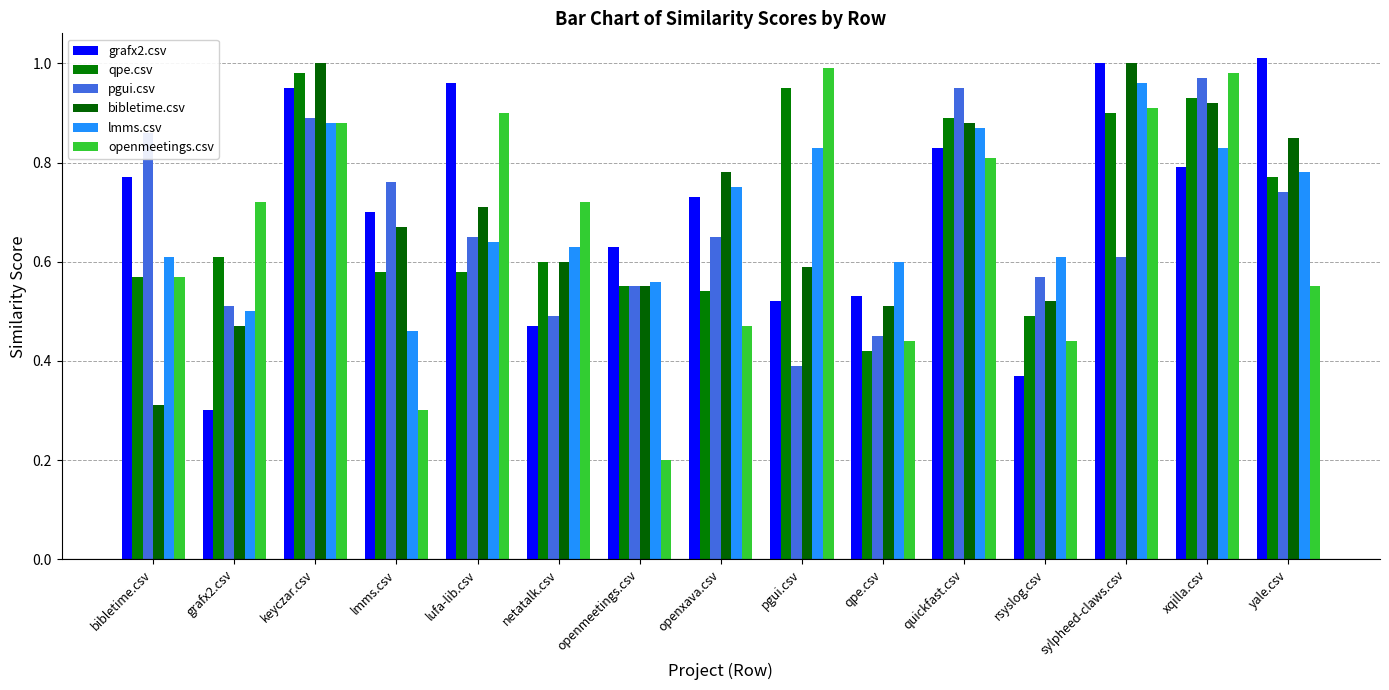

How many bars are there in each group?

6